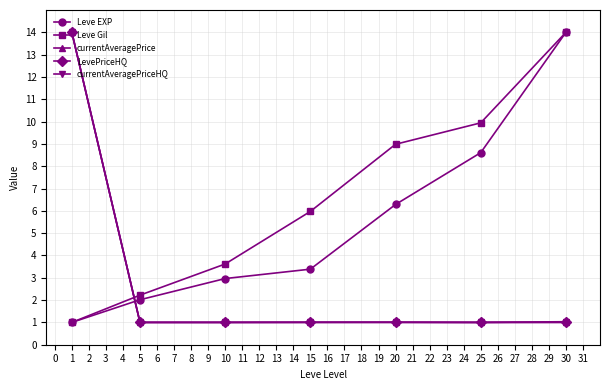

How many lines are shown in the chart?

5